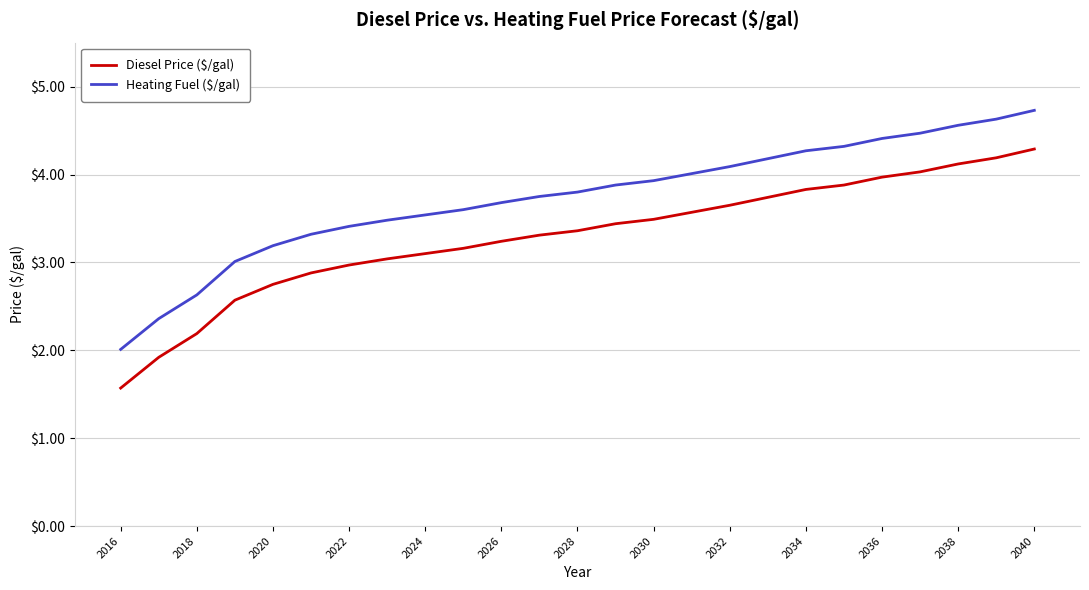

What is the maximum value shown in the chart?

4.7